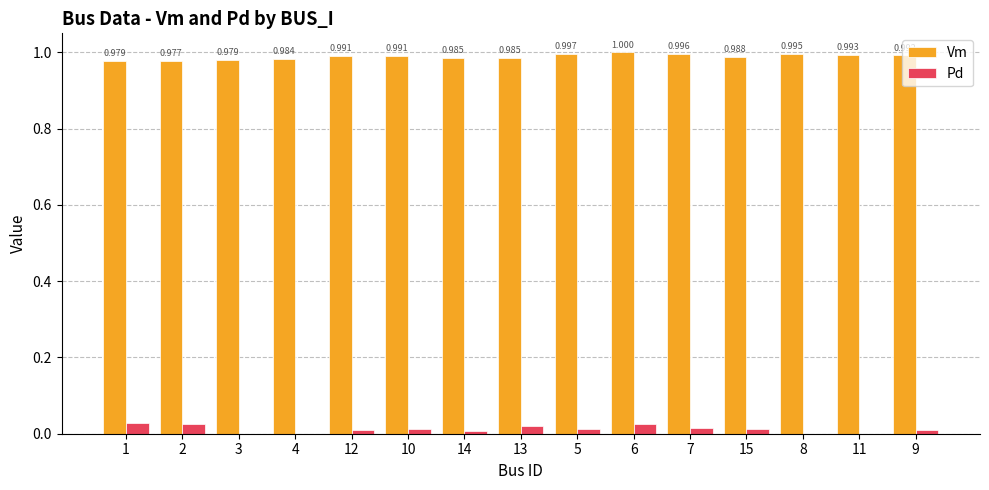

Which series changed the most between 12 and 6?

Pd